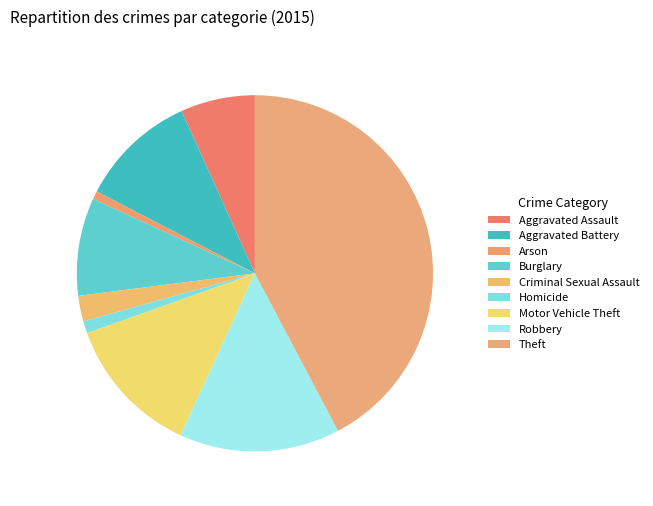

To the nearest percent, what is the difference between the largest and smallest slice percentages?

42%